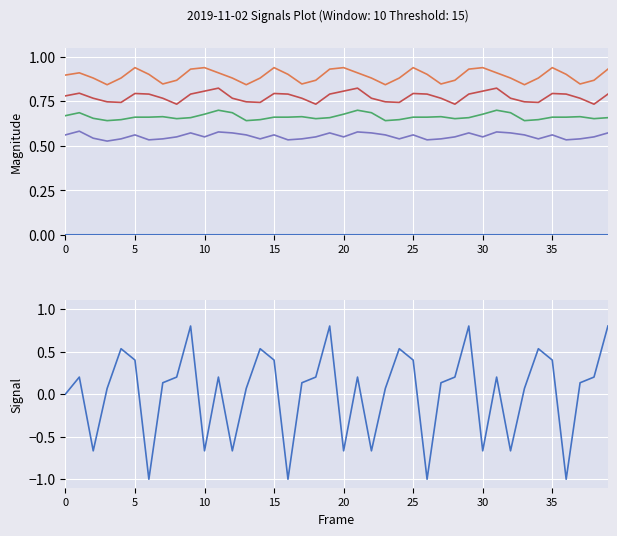

What is the value of the magnitude_1 point at the 4th from the left?

0.8